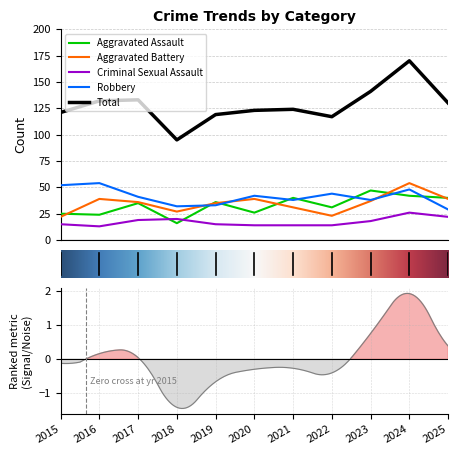

Between 2019 and 2025, which series saw the biggest shift?

Total